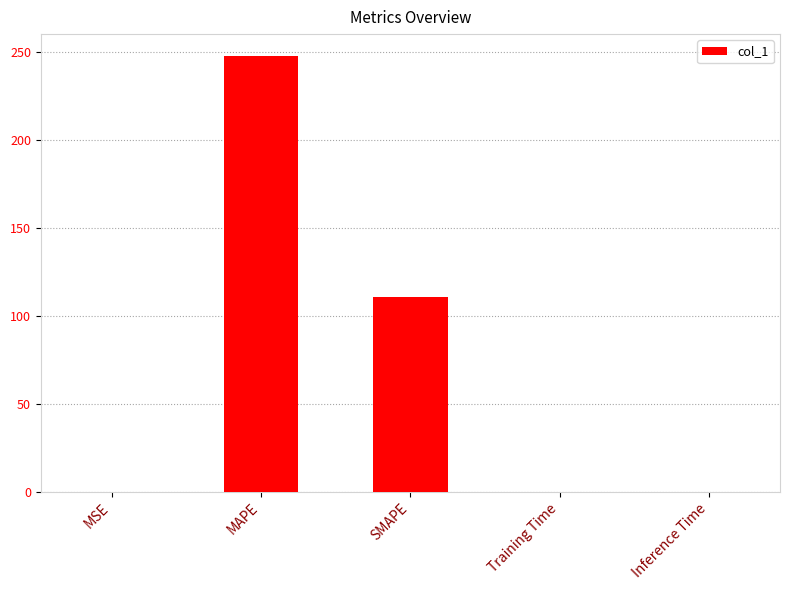

Which label corresponds to the largest value in the chart?

MAPE